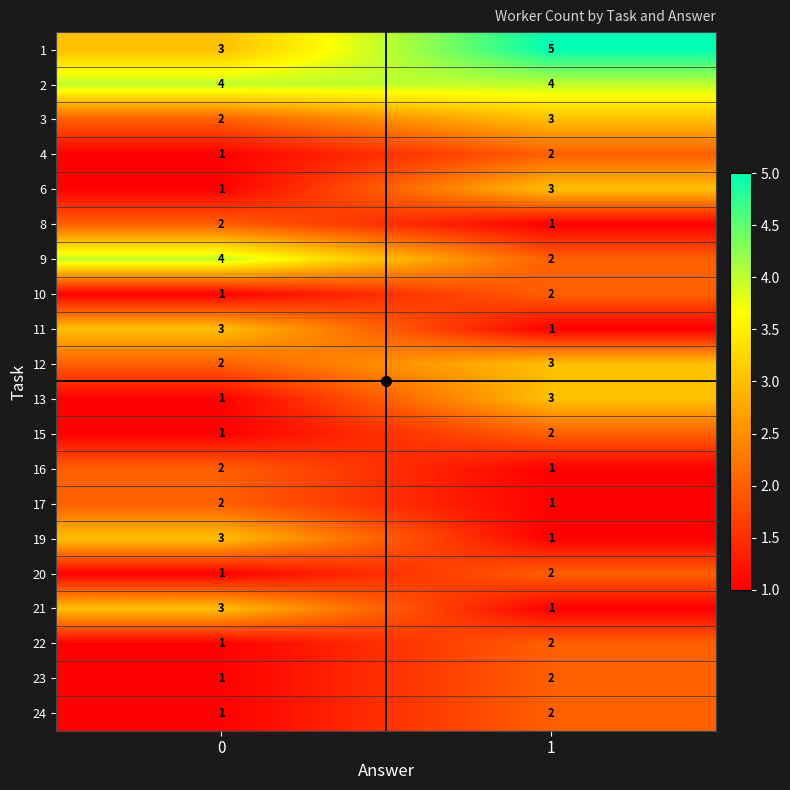

At which category is the sum across all series the highest?

1